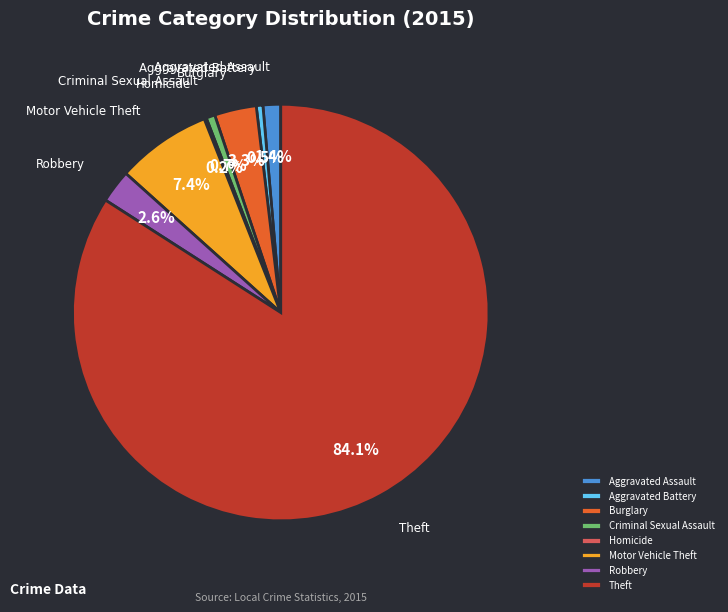

Which has a higher value, Aggravated Battery or Aggravated Assault?

Aggravated Assault